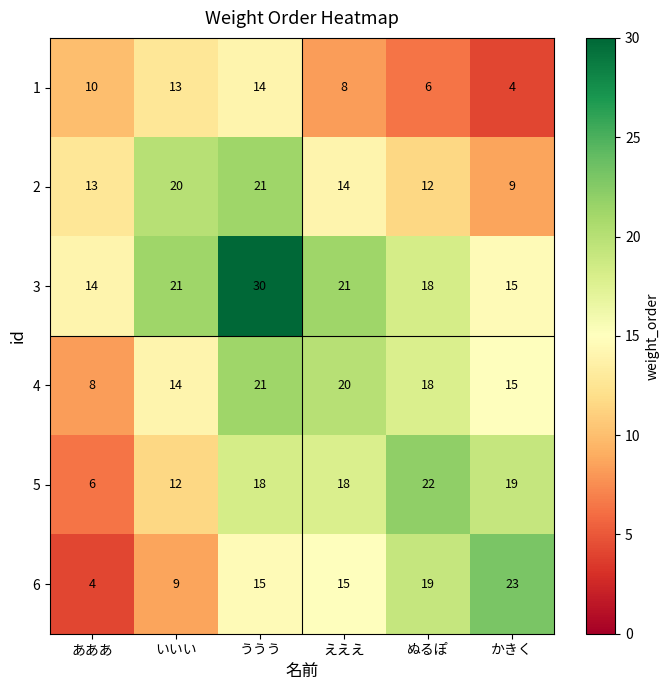

At which category is the sum across all series the highest?

ううう